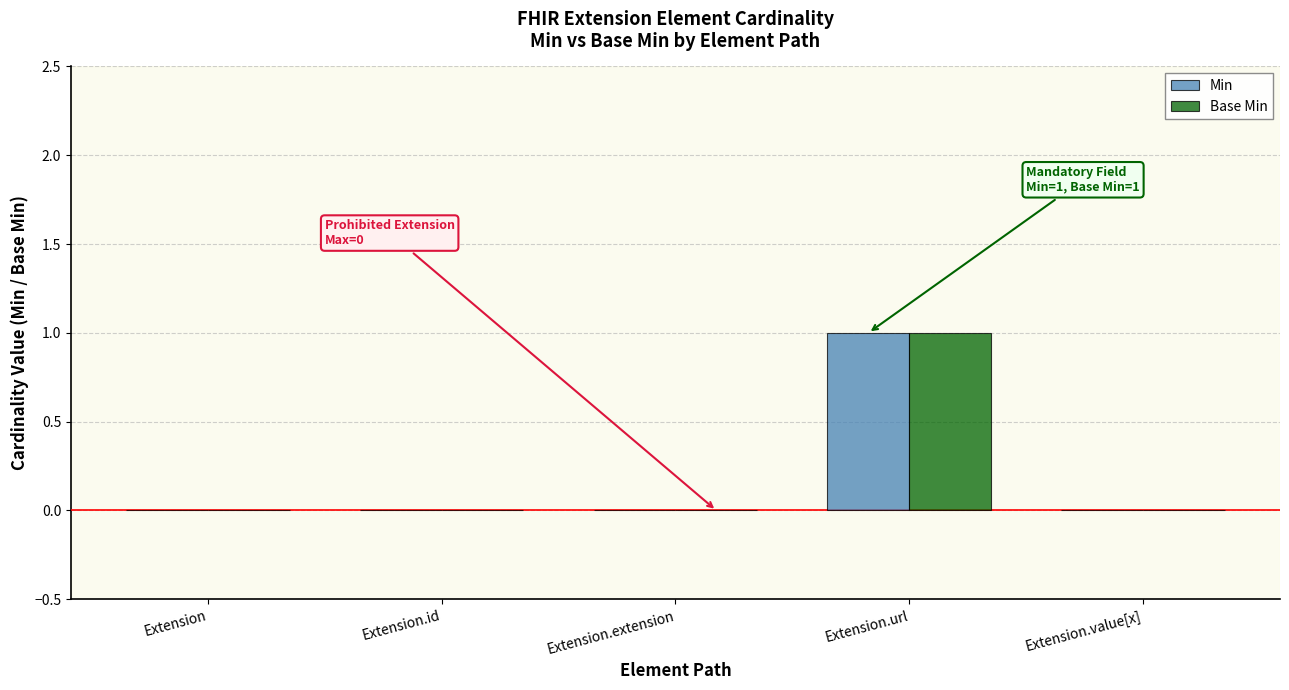

Is the value of Min at Extension.url greater than the value of Base Min at Extension.extension?

Yes